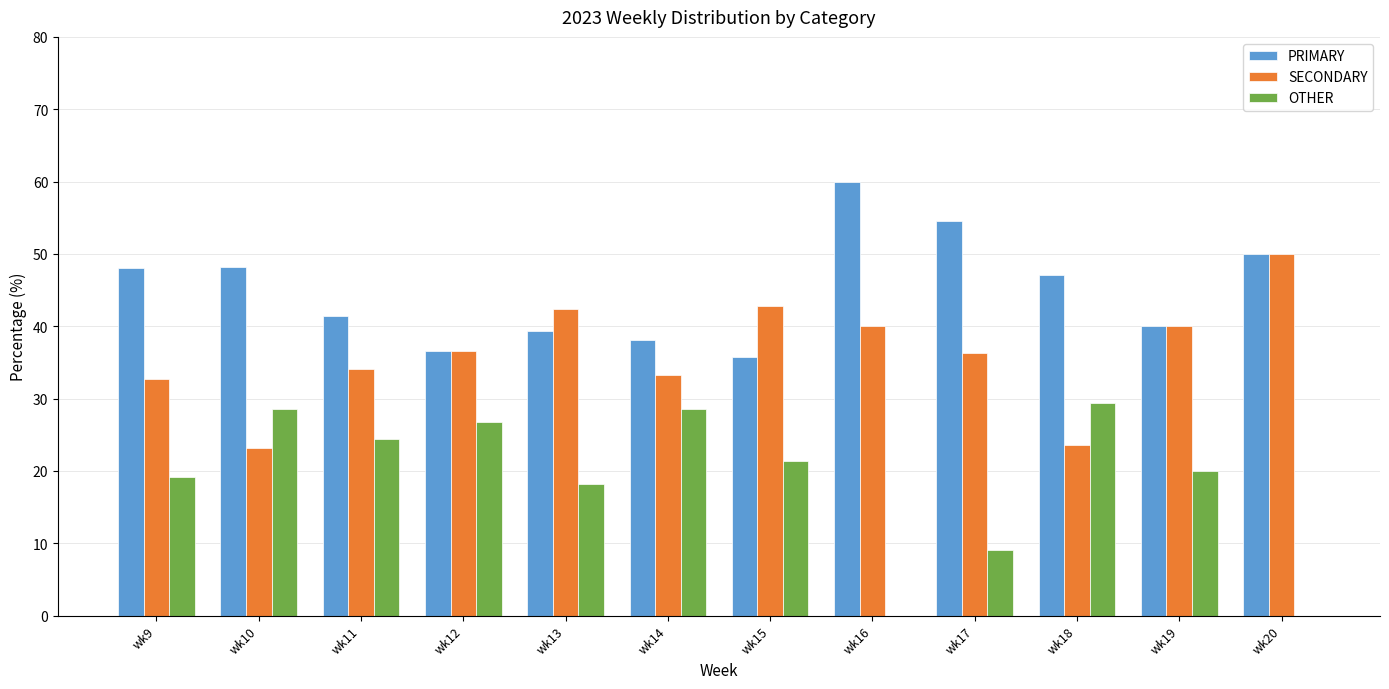

What is the sum of all OTHER values?

225.7